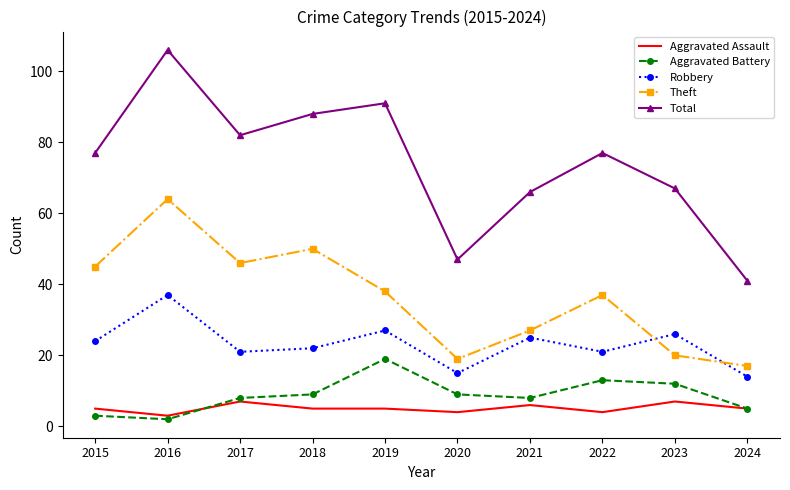

At how many categories does at least one series exceed 2?

10